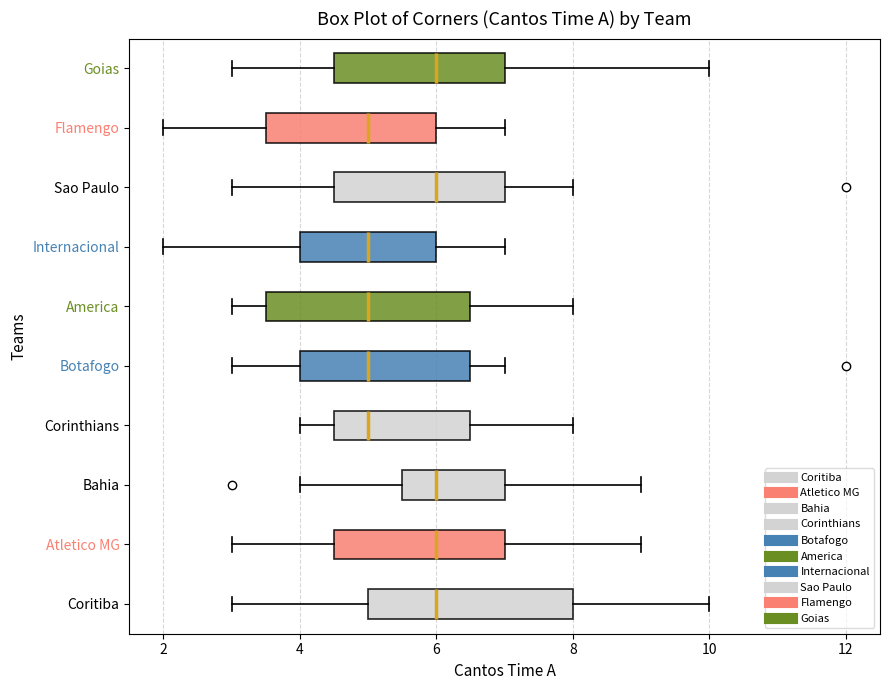

Reading bottom to top, read every box against the x-axis: the position of its median line, the range the box covers, and the ends of its whiskers. The values are not printed on the chart, so give them approximately, as read against the axis.

Coritiba: median 6.0, box 5.0 to 8.0, whiskers 3.0 to 10.0
Atletico MG: median 6.0, box 4.6 to 7.0, whiskers 3.0 to 9.0
Bahia: median 6.0, box 5.6 to 7.0, whiskers 4.0 to 9.0
Corinthians: median 5.0, box 4.6 to 6.6, whiskers 4.0 to 8.0
Botafogo: median 5.0, box 4.0 to 6.6, whiskers 3.0 to 7.0
America: median 5.0, box 3.6 to 6.6, whiskers 3.0 to 8.0
Internacional: median 5.0, box 4.0 to 6.0, whiskers 2.0 to 7.0
Sao Paulo: median 6.0, box 4.6 to 7.0, whiskers 3.0 to 8.0
Flamengo: median 5.0, box 3.6 to 6.0, whiskers 2.0 to 7.0
Goias: median 6.0, box 4.6 to 7.0, whiskers 3.0 to 10.0